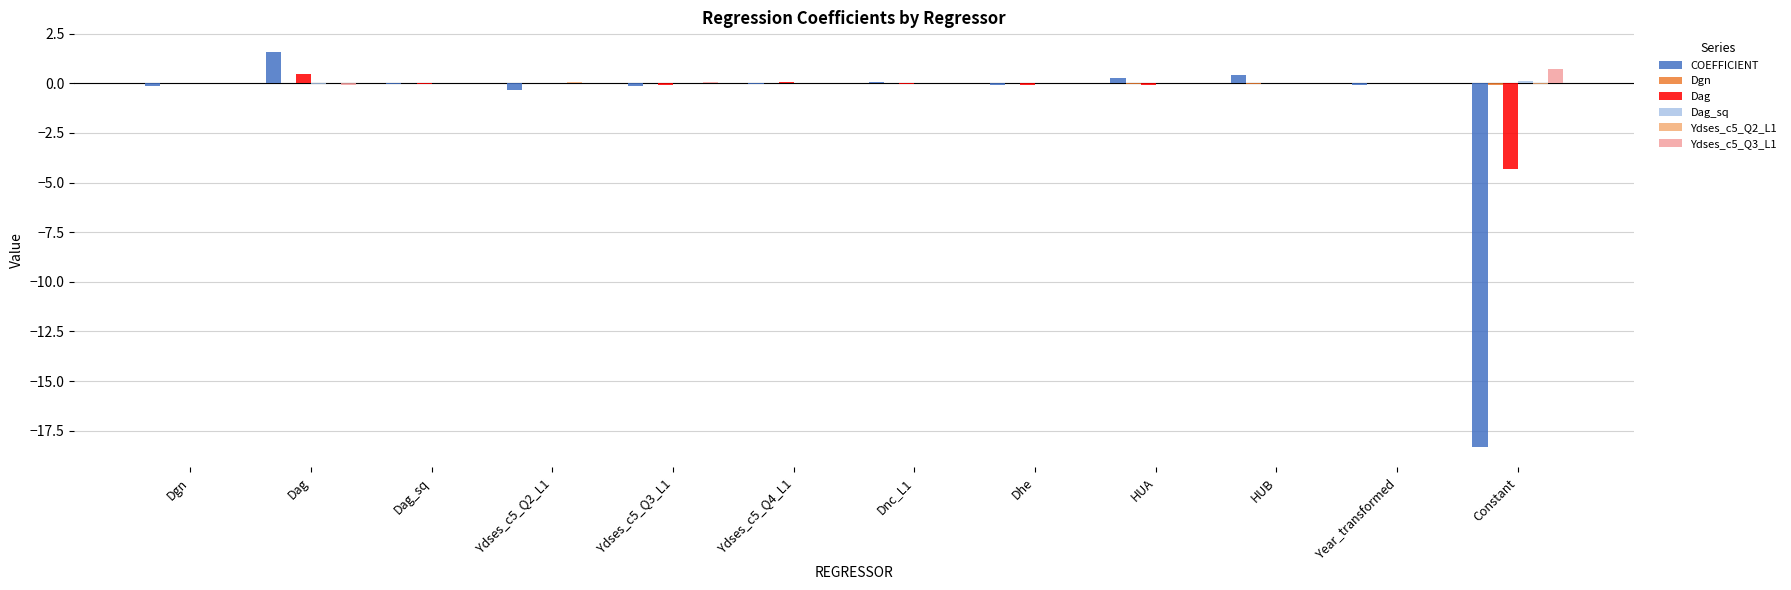

Which series has the widest spread of values?

COEFFICIENT